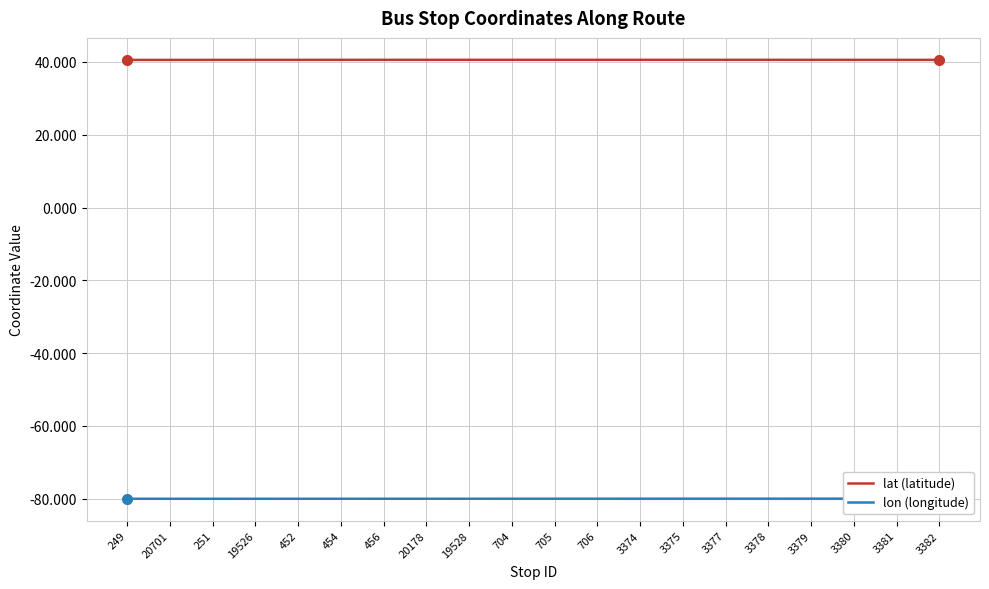

Where is the first local minimum for lon (longitude)?

251